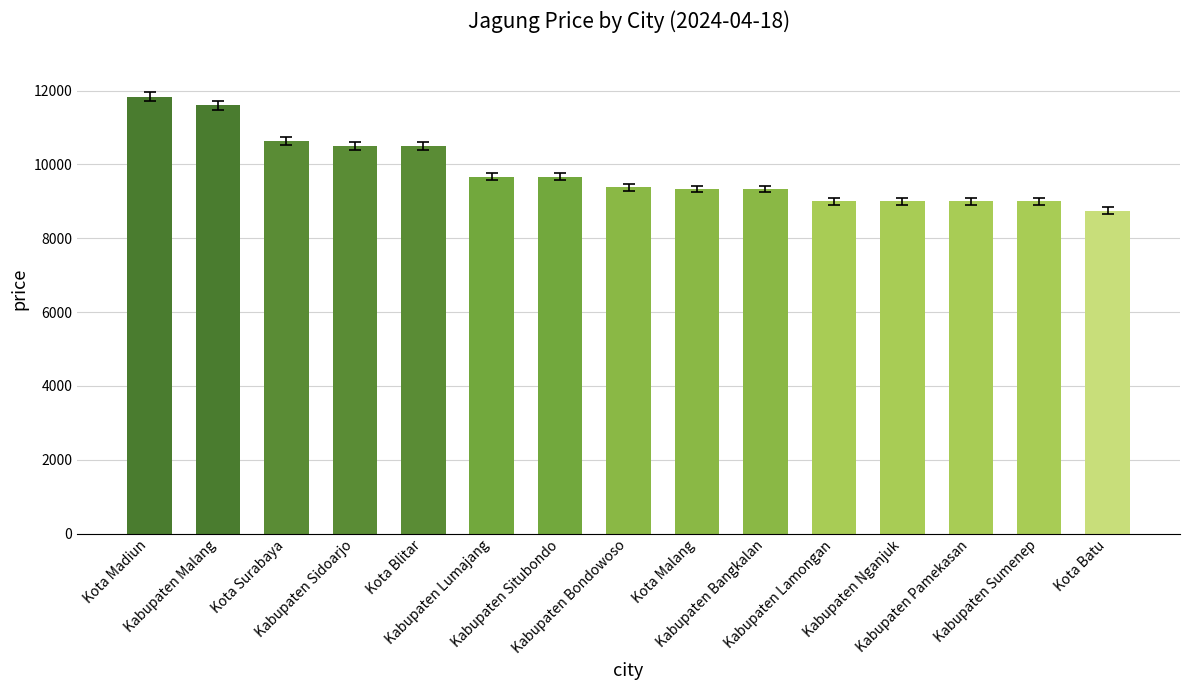

What is the difference between the second highest and minimum values?

2850